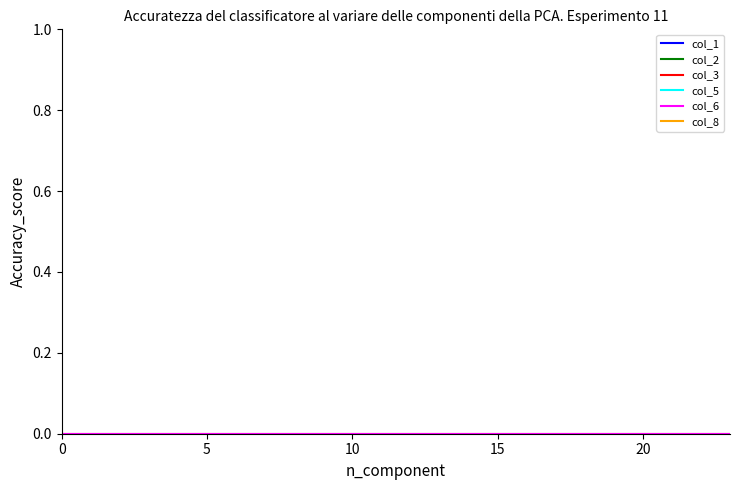

Rank the series at 12 from lowest to highest value.

col_3, col_6, col_2, col_8, col_1, col_5